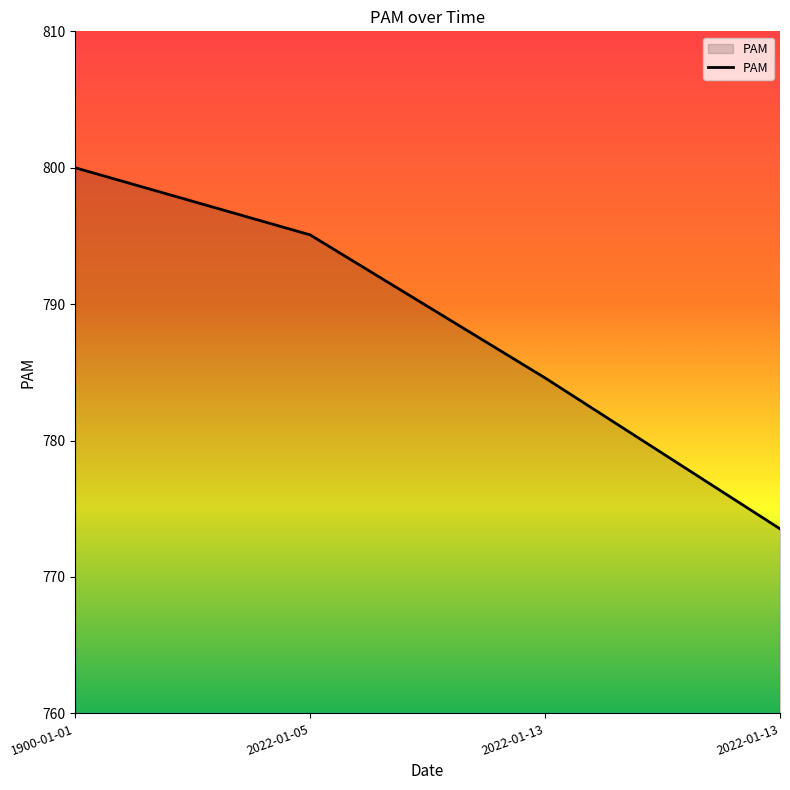

Rank the categories by value from highest to lowest.

1900-01-01, 2022-01-05, 2022-01-13, 2022-01-13